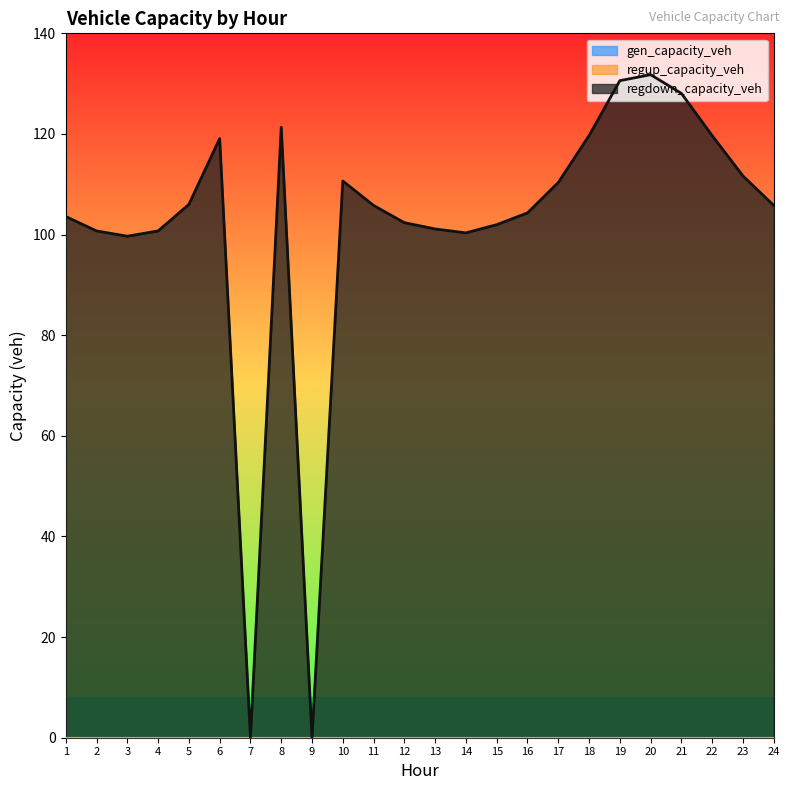

Count the number of data series in this chart.

3